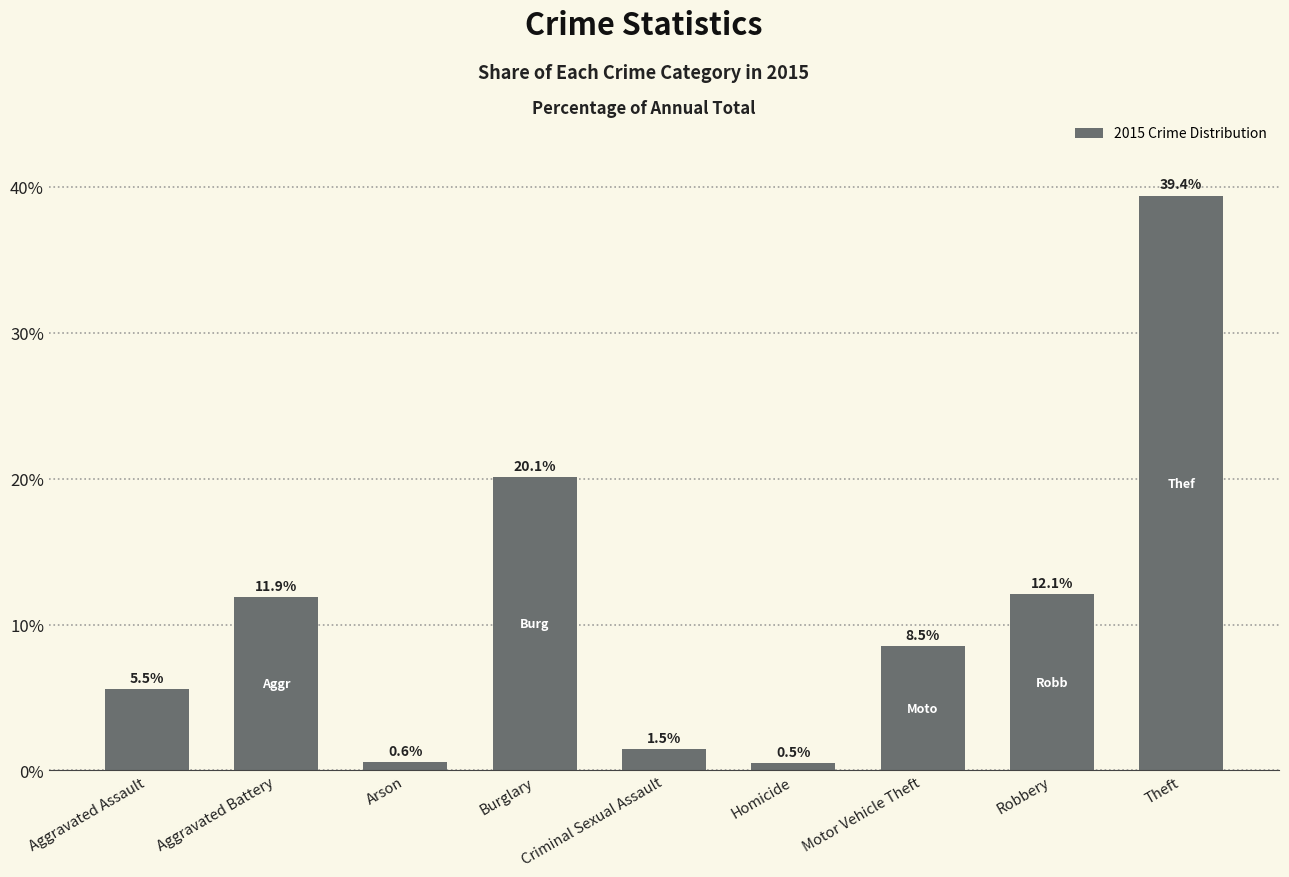

What is the smallest value displayed?

0.5